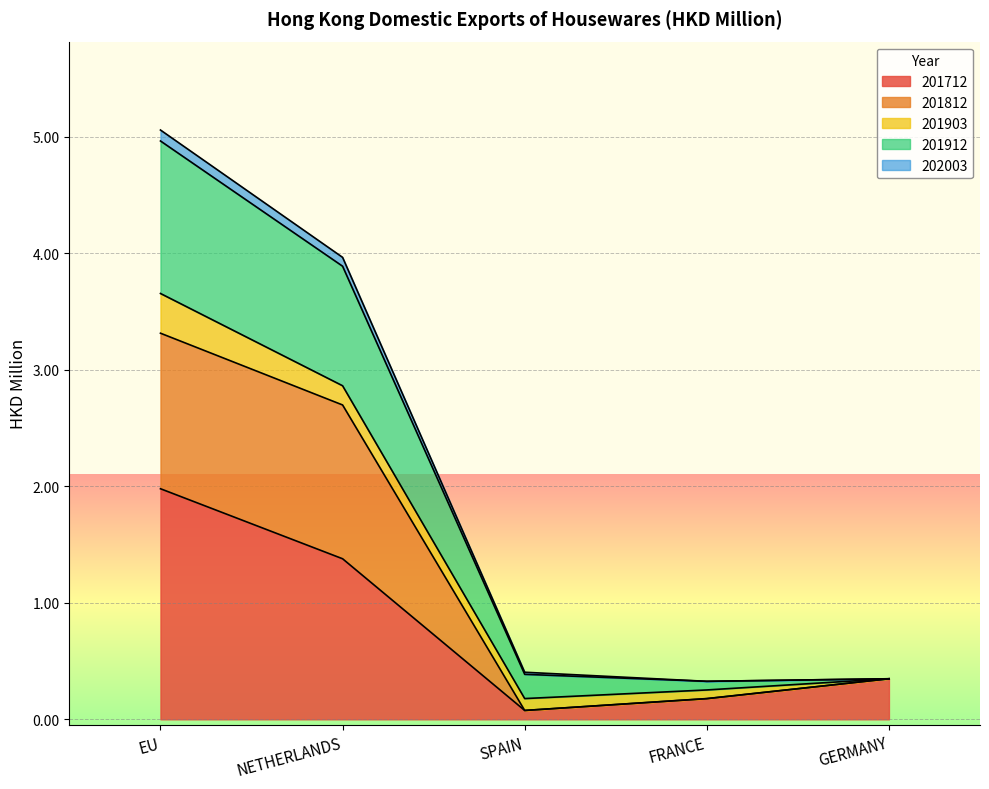

Between FRANCE and GERMANY, which series saw the biggest shift?

201712